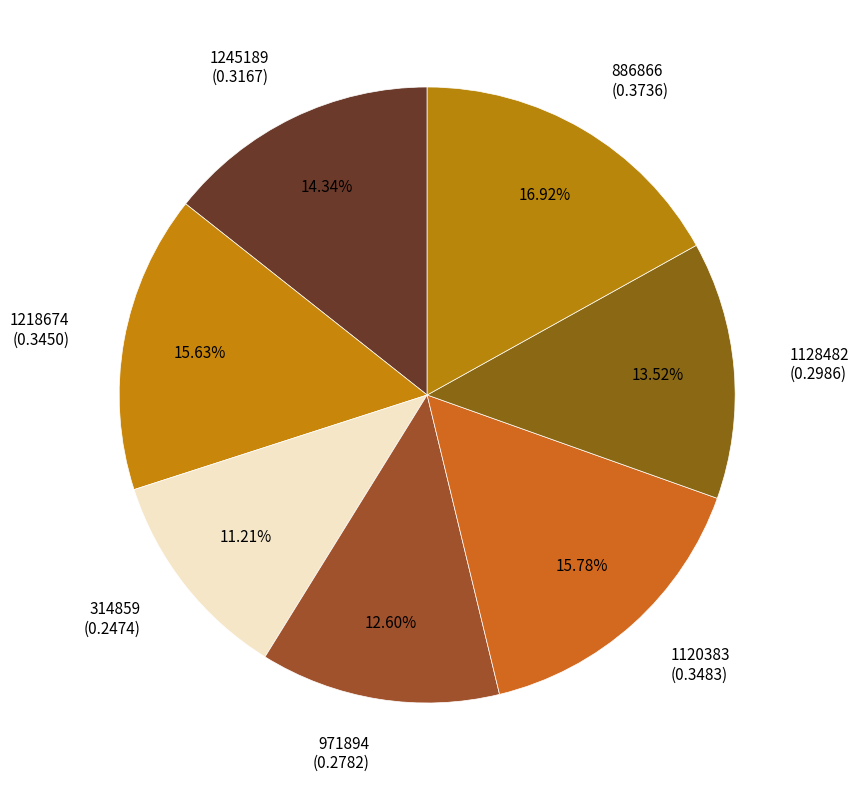

What percentage is NOT represented by 971894?

87.4%